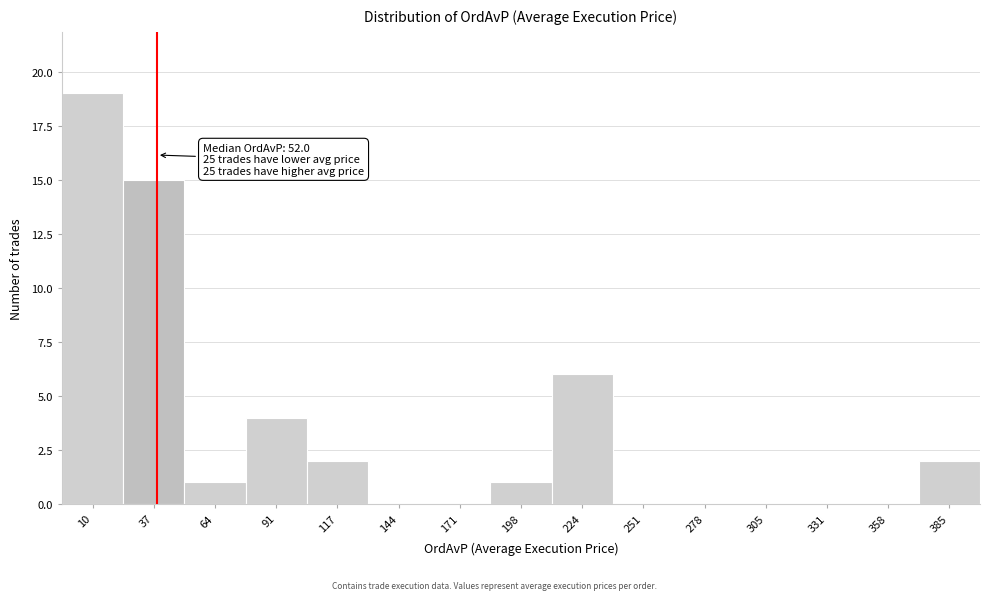

Reading left to right, list all the values displayed in this chart.

10=19	37=15	64=1	91=4	117=2	144=0	171=0	198=1	224=6	251=0	278=0	305=0	331=0	358=0	385=2